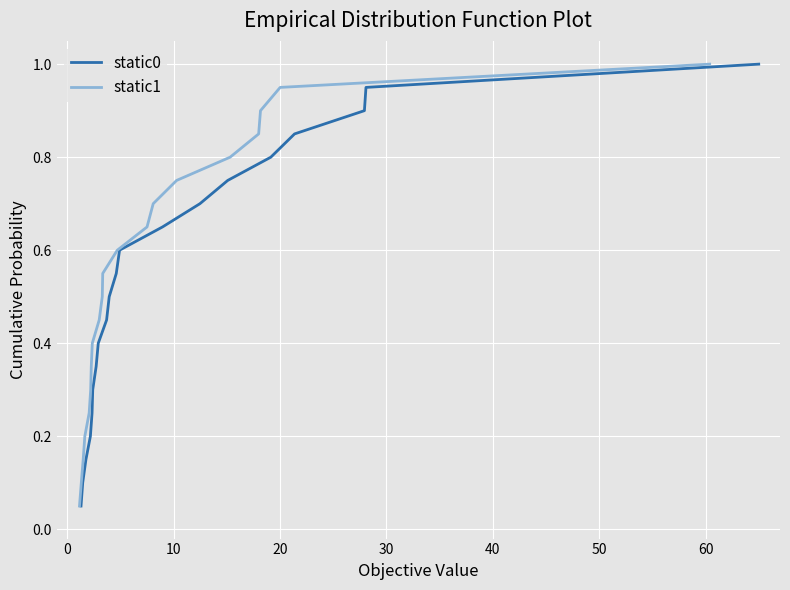

What is the highest value of the static0 series?

1.0